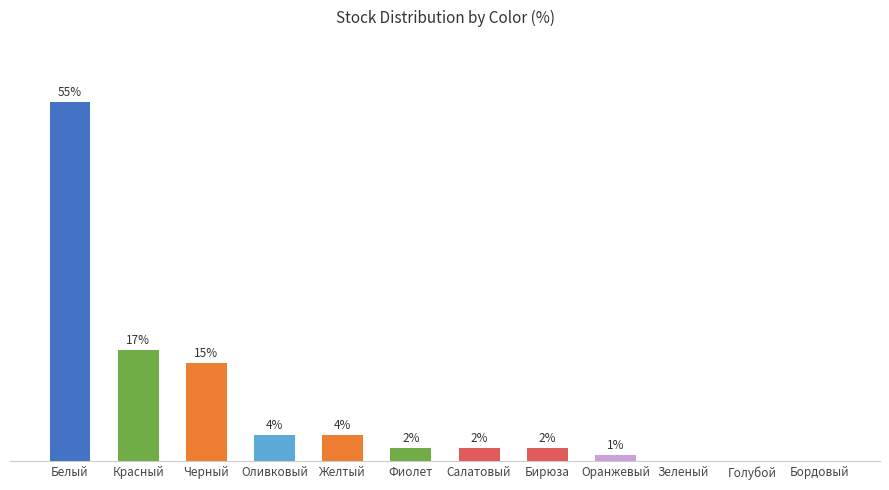

At which label is the value closest to 27?

Красный